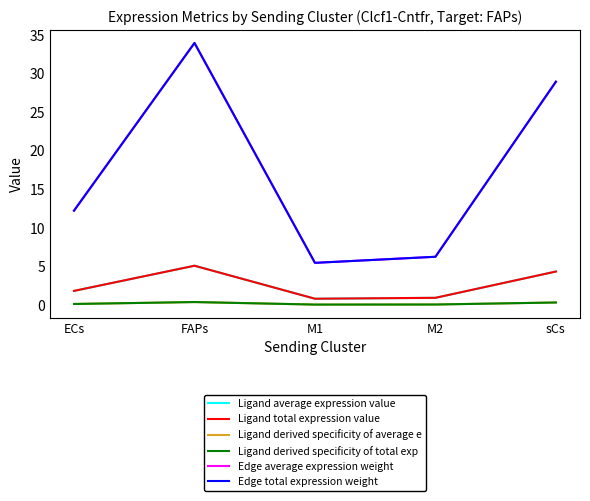

Is this an area chart (filled region under the line)?

No